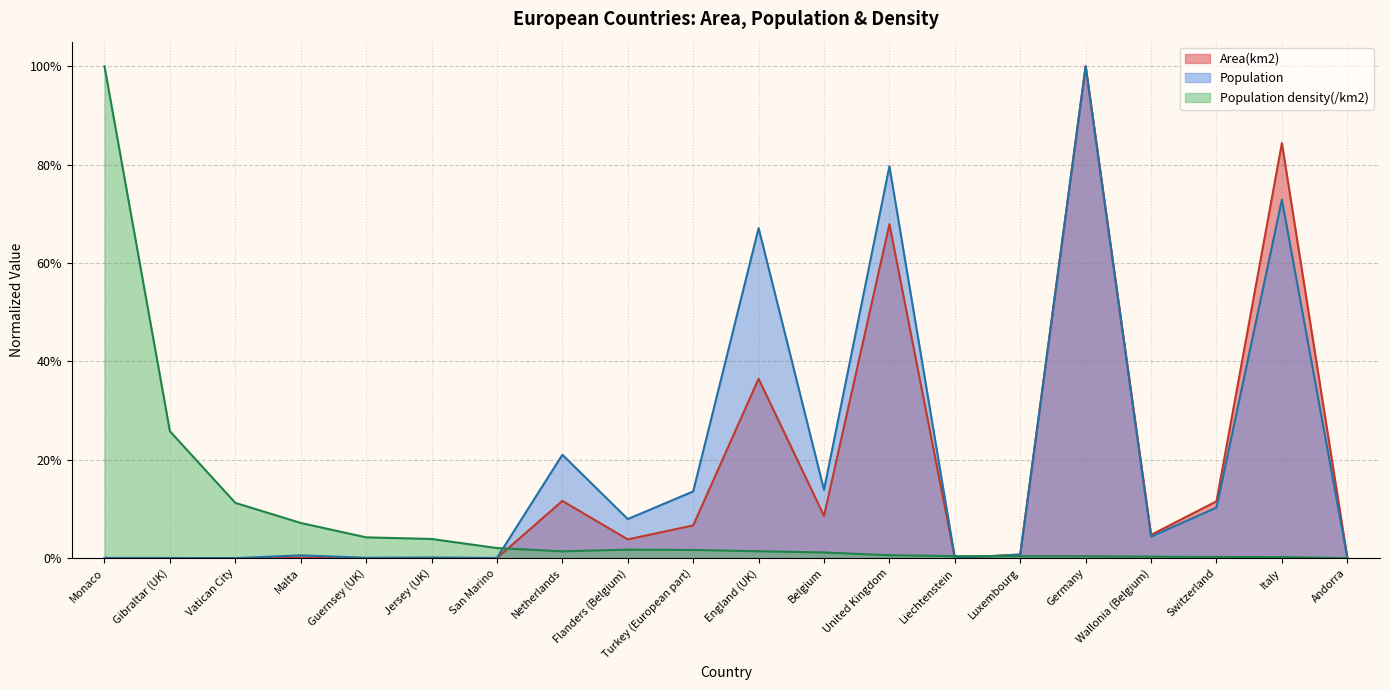

At which label is Population density(/km2) closest to 0?

Andorra